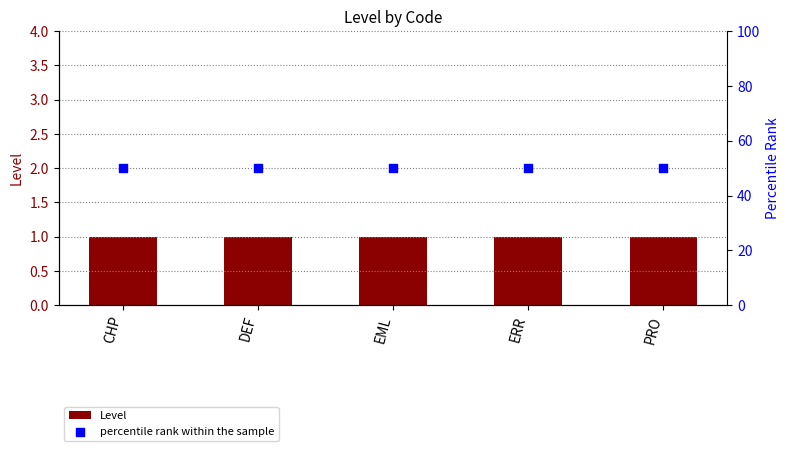

At which category is the sum across all series the highest?

CHP